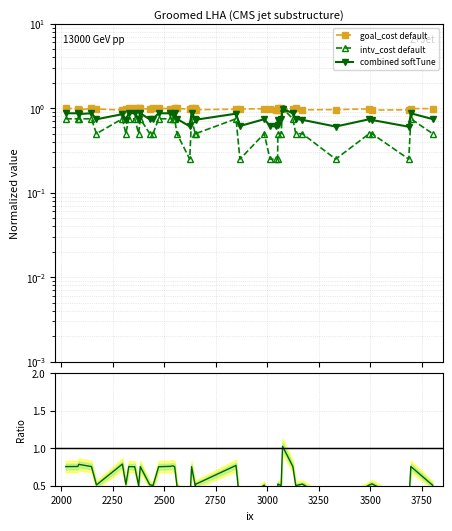

What is the maximum value for intv_cost default?

1.0